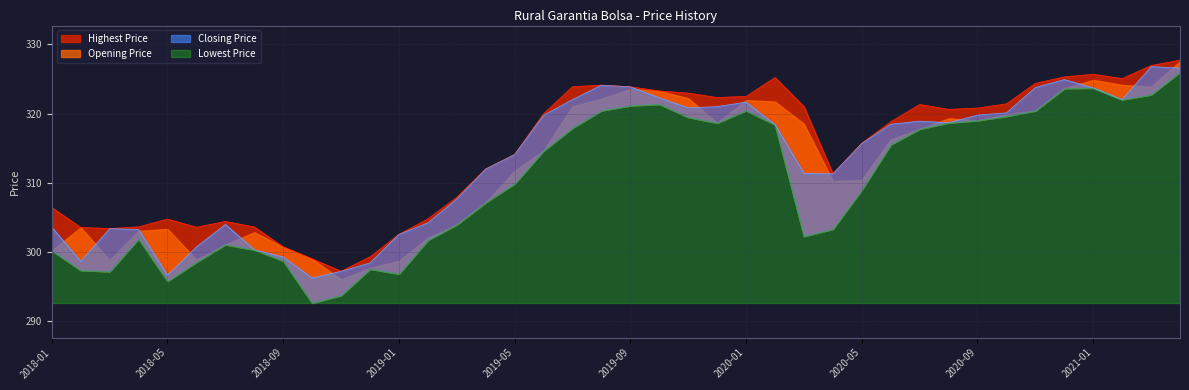

True or false: Opening Price and Closing Price intersect in this chart.

False